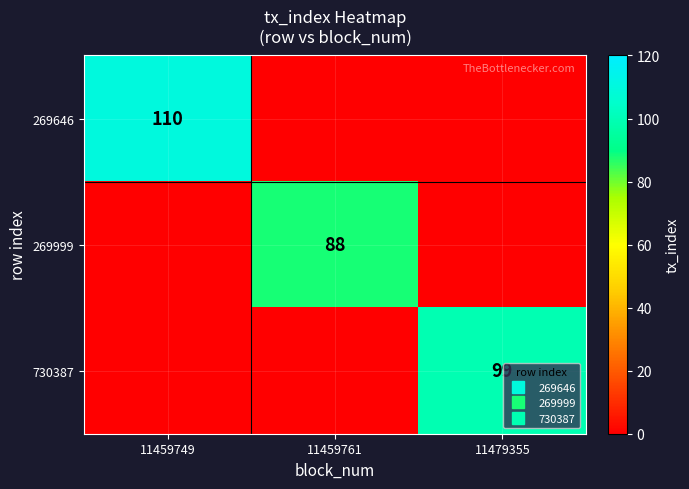

Is it true that 269999 equals 52 at 11459761?

False